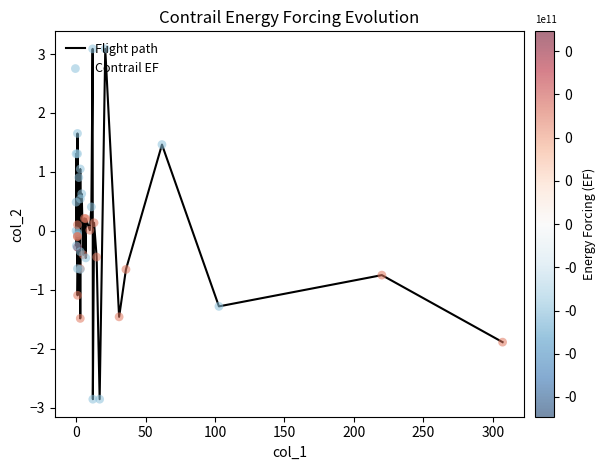

What is the minimum value shown in the chart?

-2.9